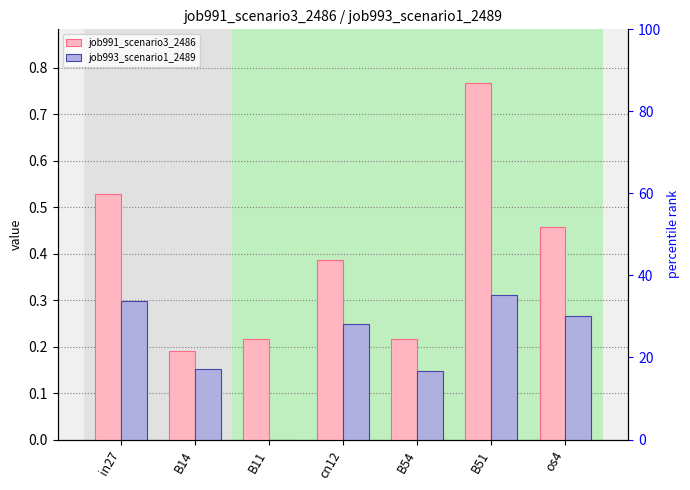

What is the sum of all job991_scenario3_2486 values?

2.8